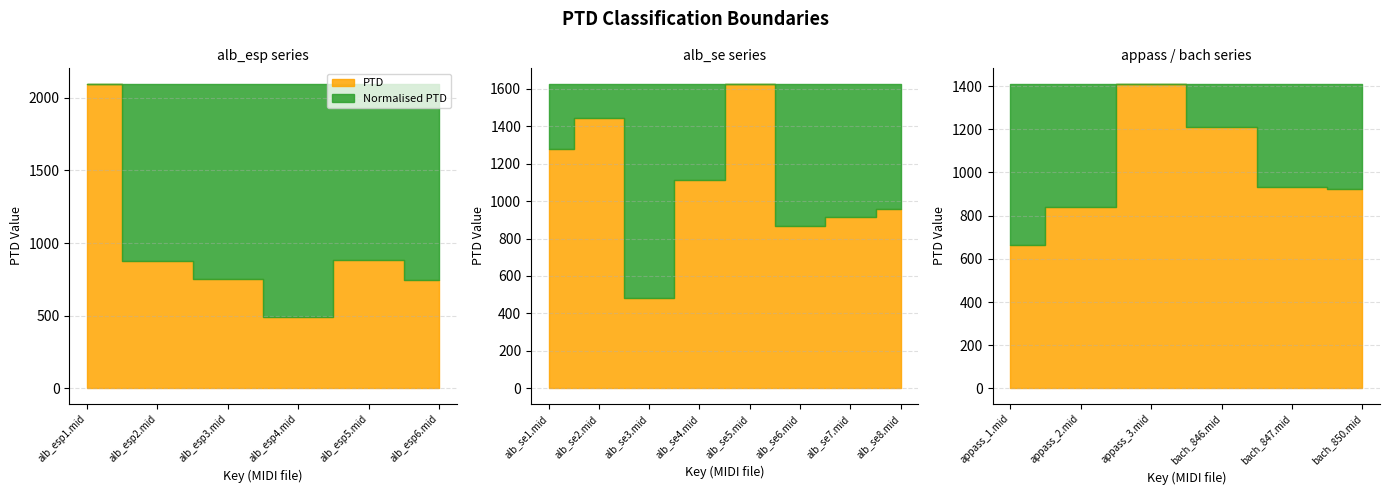

Reading left to right, list all the values displayed in this chart.

2096.5	874.0	749.6	489.6	883.1	746.6	1279.1	1444.7	482.7	1114.3	1626.6	868.1	912.3	955.0	662.2	838.6	1411.4	1209.6	933.4	923.1